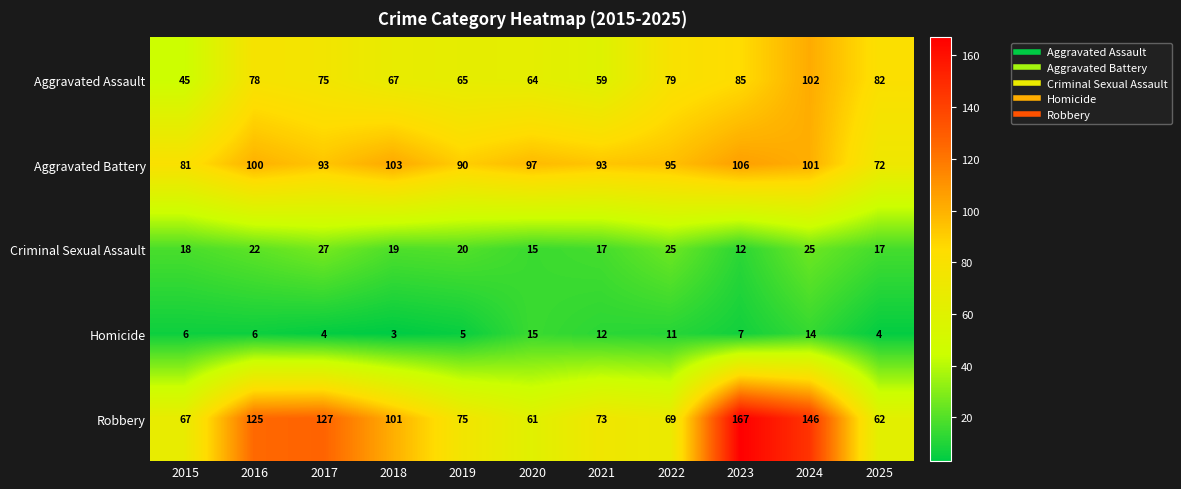

Between 2015 and 2025, which series saw the biggest shift?

Aggravated Assault